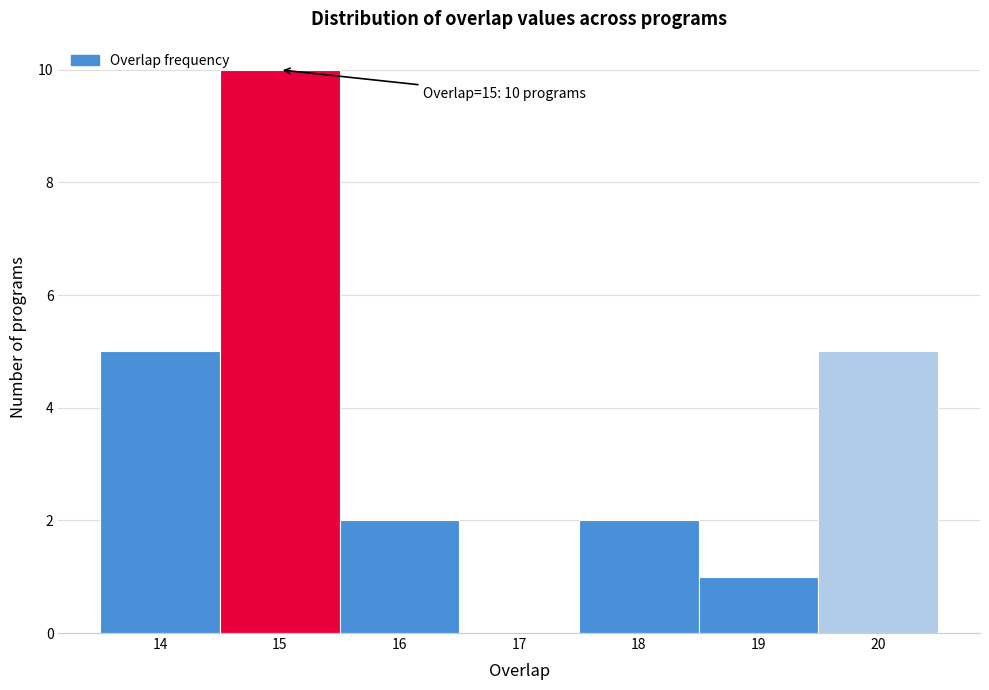

Which range on the x-axis has the tallest bar?

14.5 to 15.5